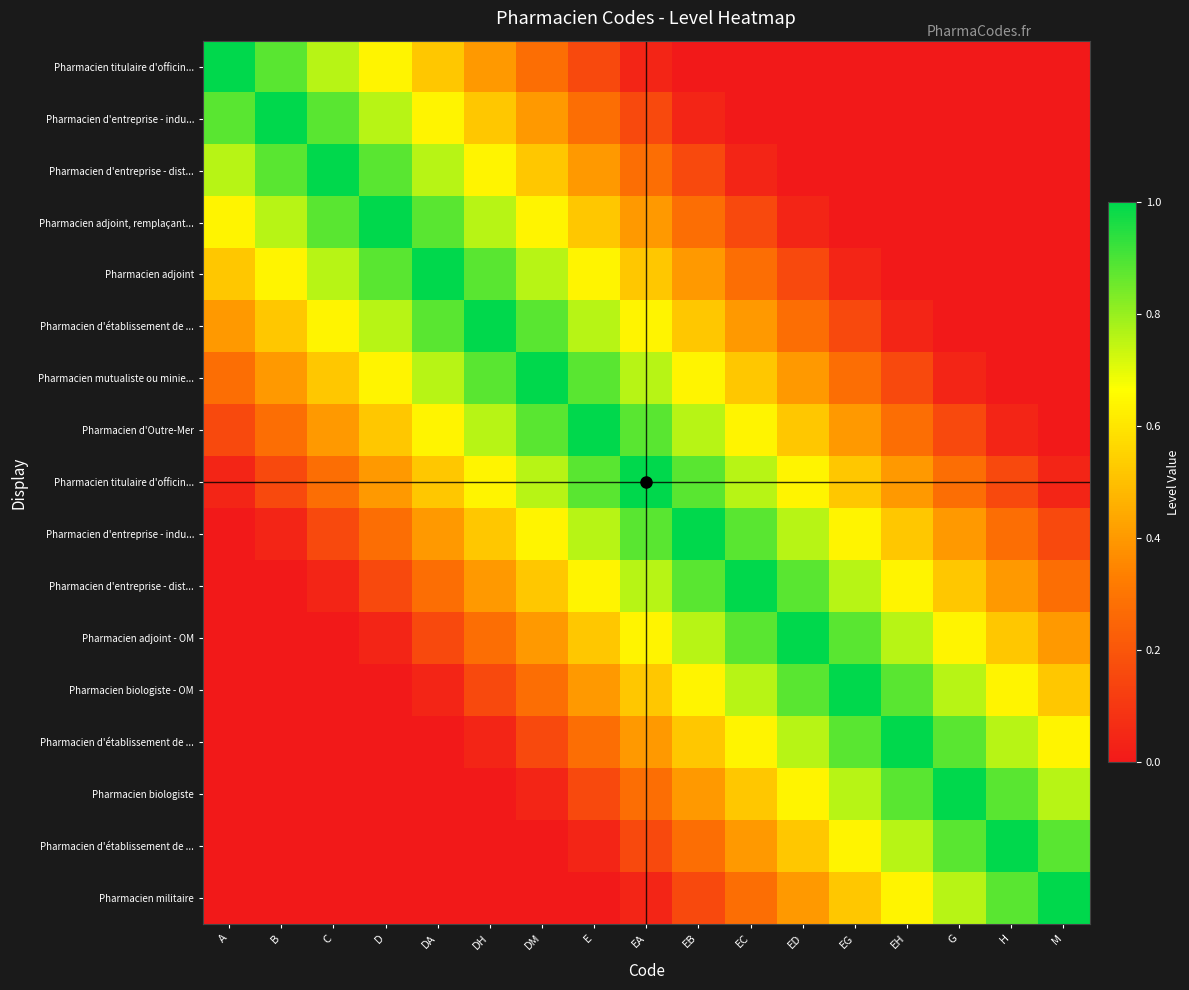

At how many categories does at least one series exceed 0?

17